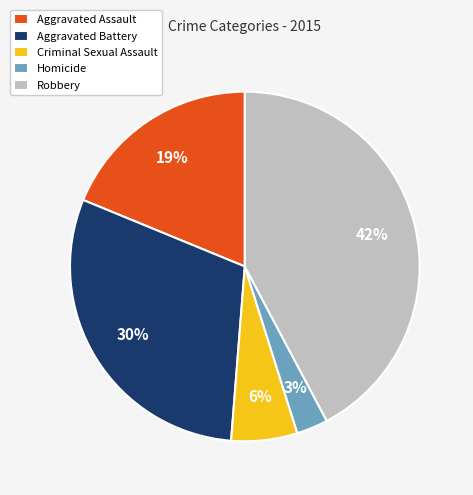

Rank the categories by value from highest to lowest.

Robbery, Aggravated Battery, Aggravated Assault, Criminal Sexual Assault, Homicide